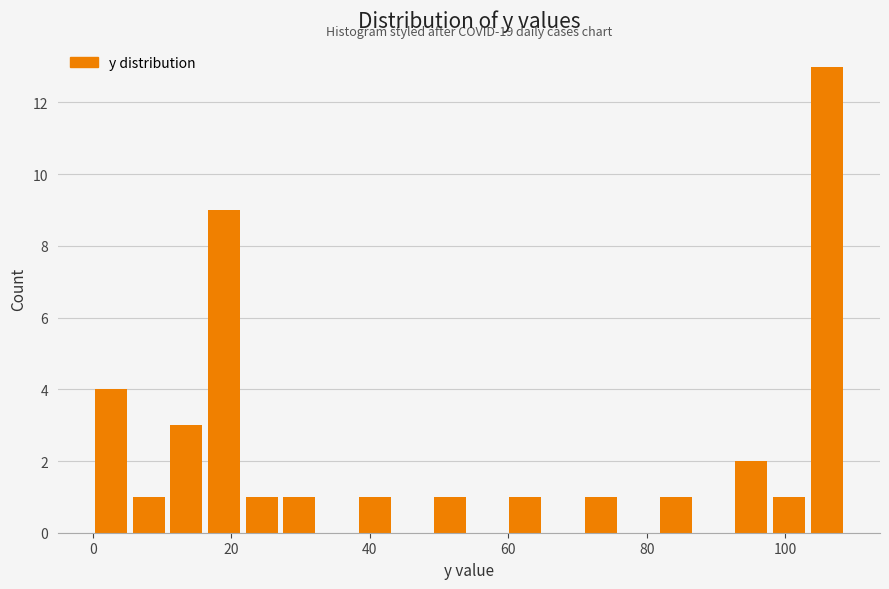

Around what value on the x-axis is the tallest bar? Give the approximate position of its centre, as read against the axis.

106